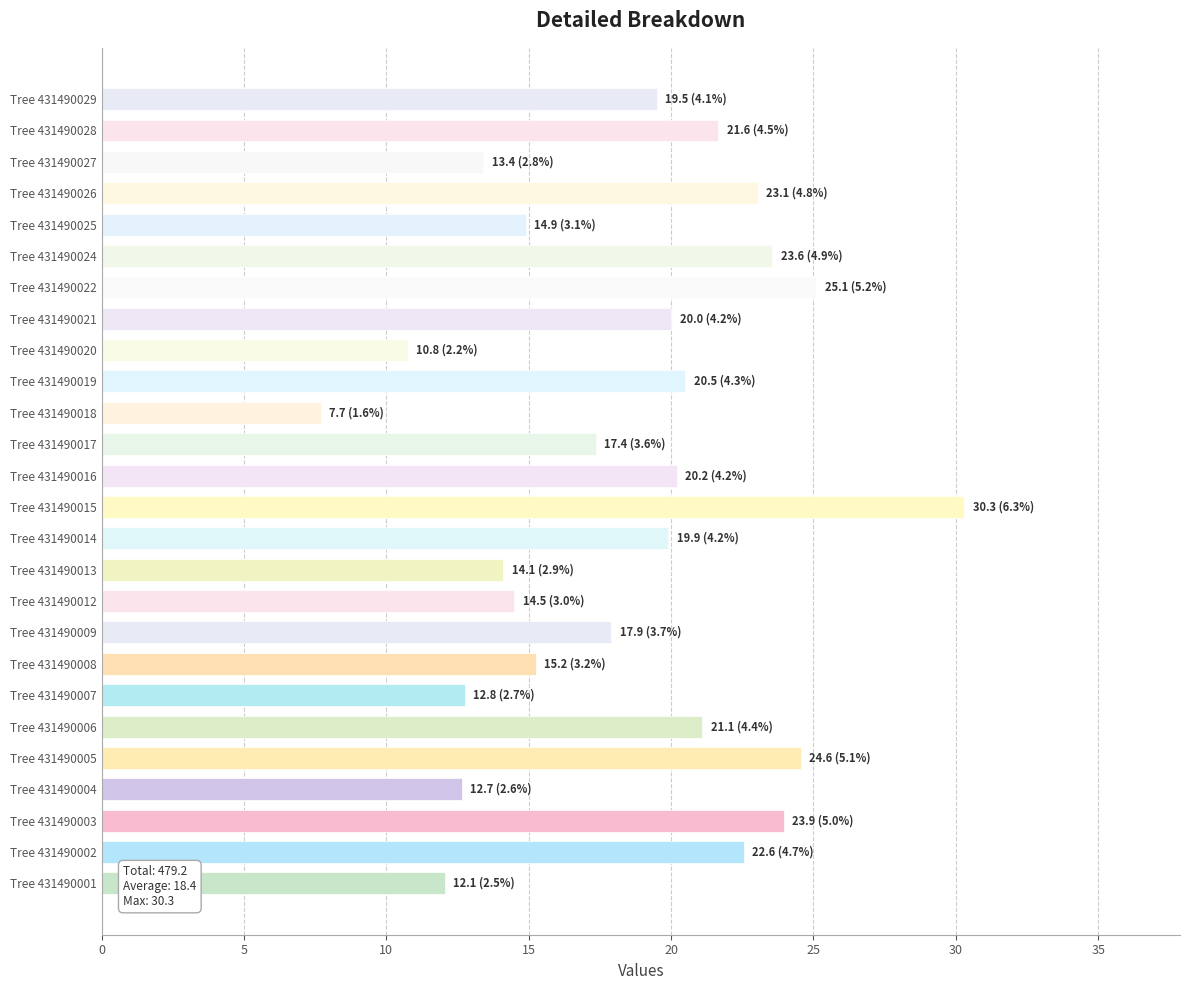

The chart shows a value of 24.6 at Tree 431490005. True or false?

True